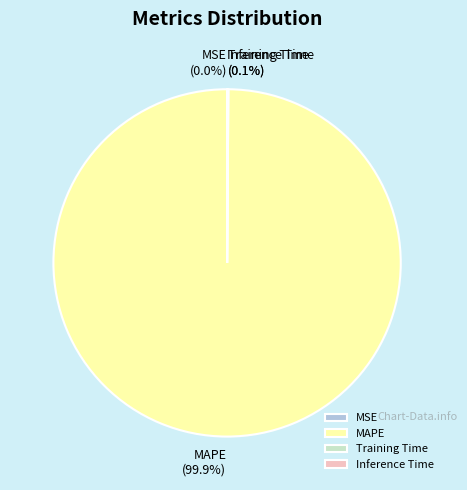

Is Inference Time the majority of the pie?

No